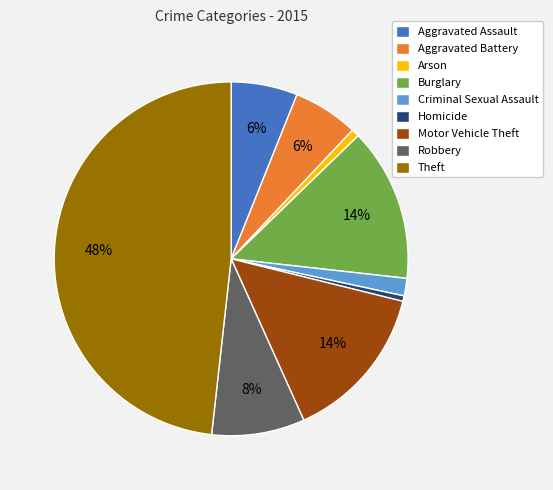

Approximately how many times larger is the value at Robbery compared to Homicide?

17.1